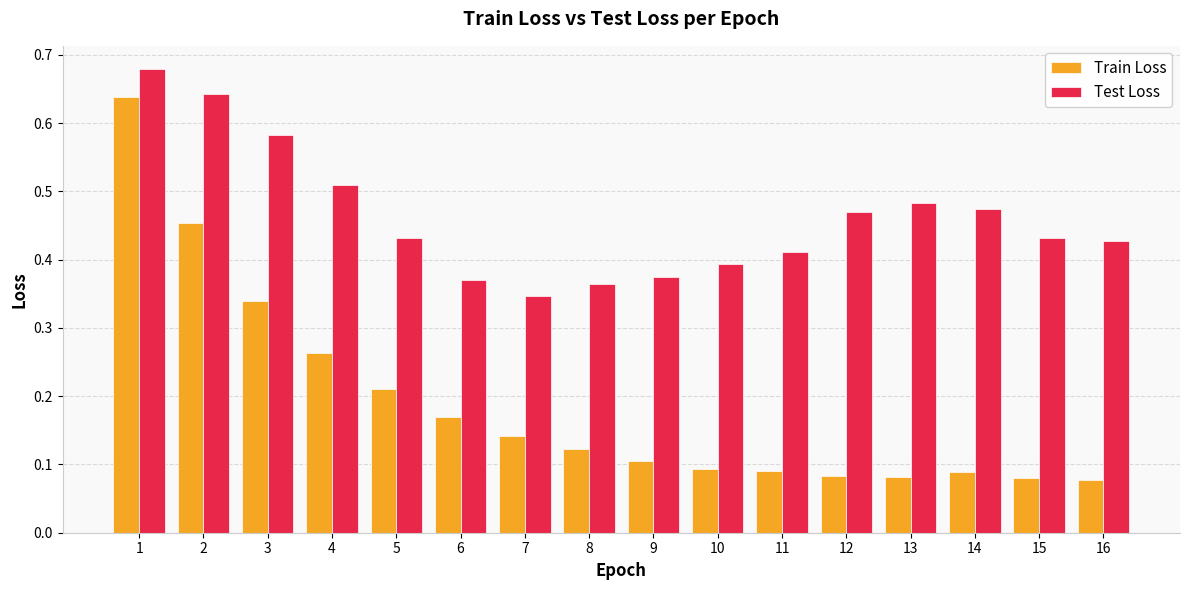

The value of Test Loss at 2 is 0.2. True or false?

False